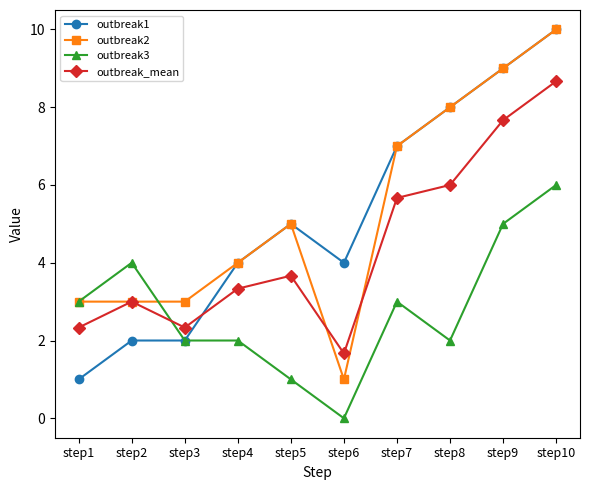

At which category does the chart reach its peak across all series?

step10